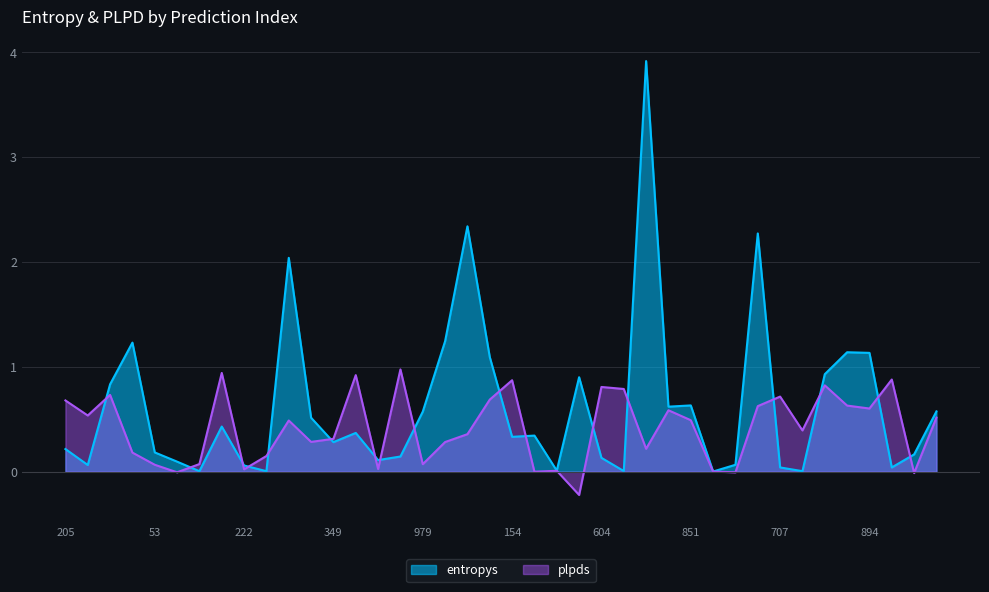

How many interior local valleys does the plpds series have?

13